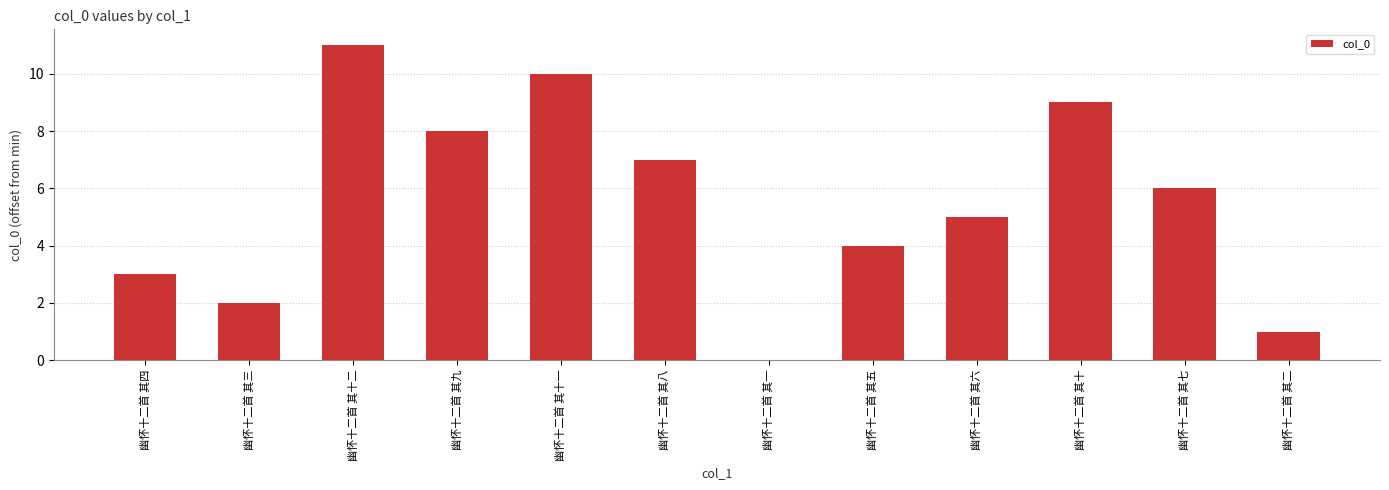

What is the change in value from 幽怀十二首 其四 to 幽怀十二首 其十?

+6